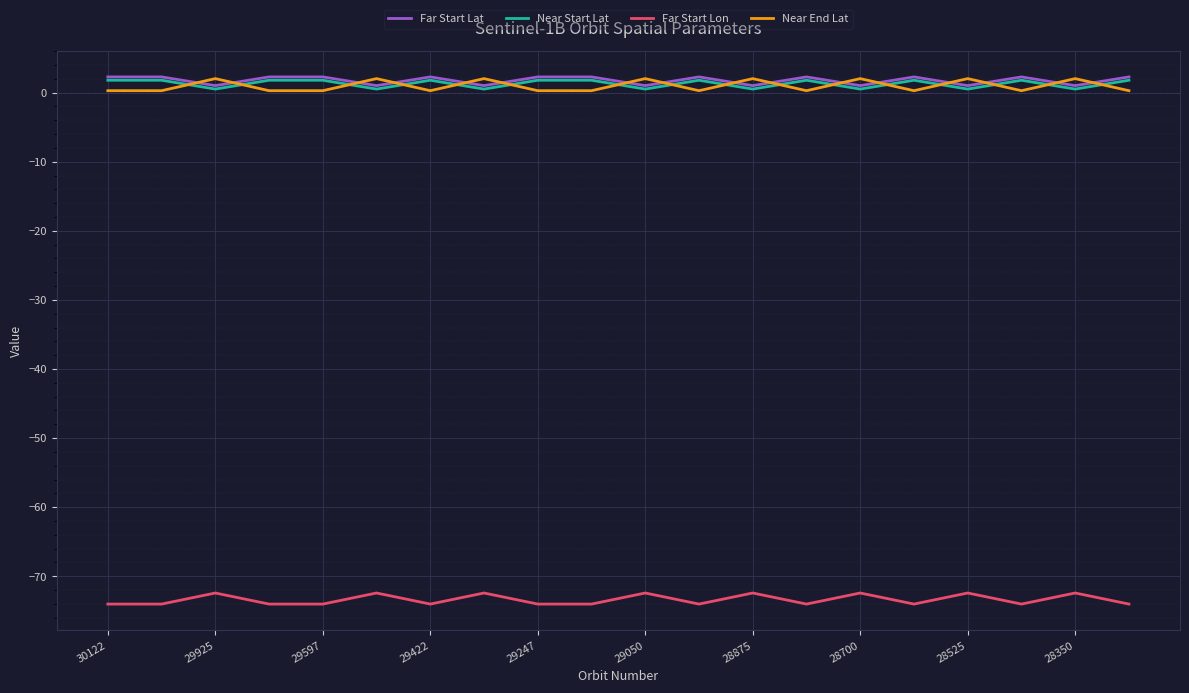

What are all the series names shown in the legend?

Far Start Lat, Near Start Lat, Far Start Lon, Near End Lat